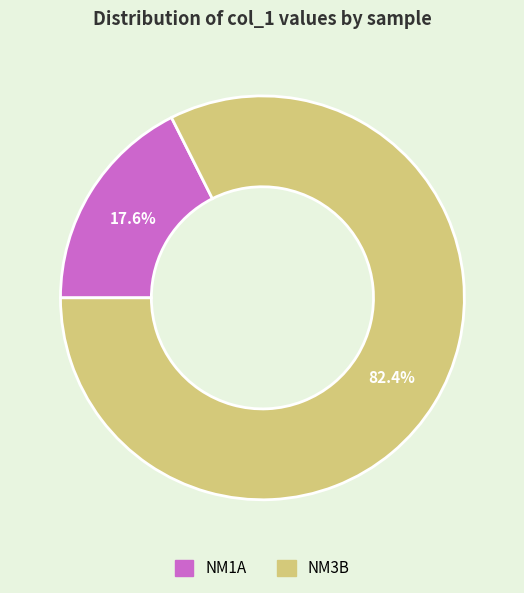

To the nearest percent, what is the difference between the largest and smallest slice percentages?

65%